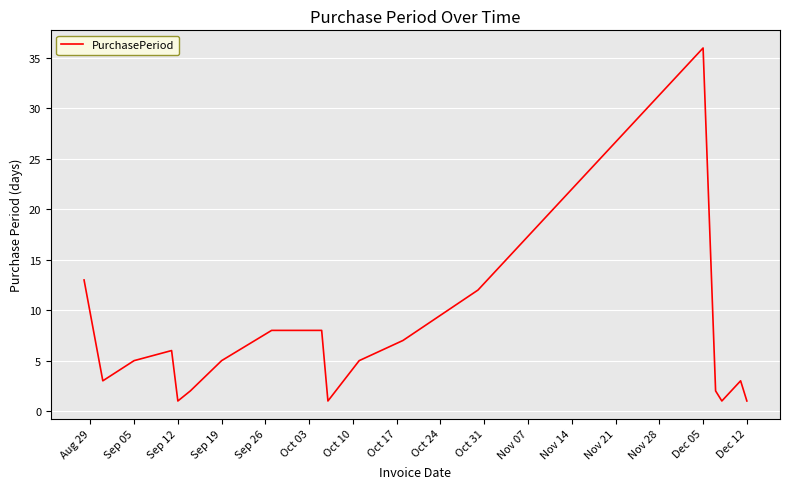

What is the greatest value displayed?

36